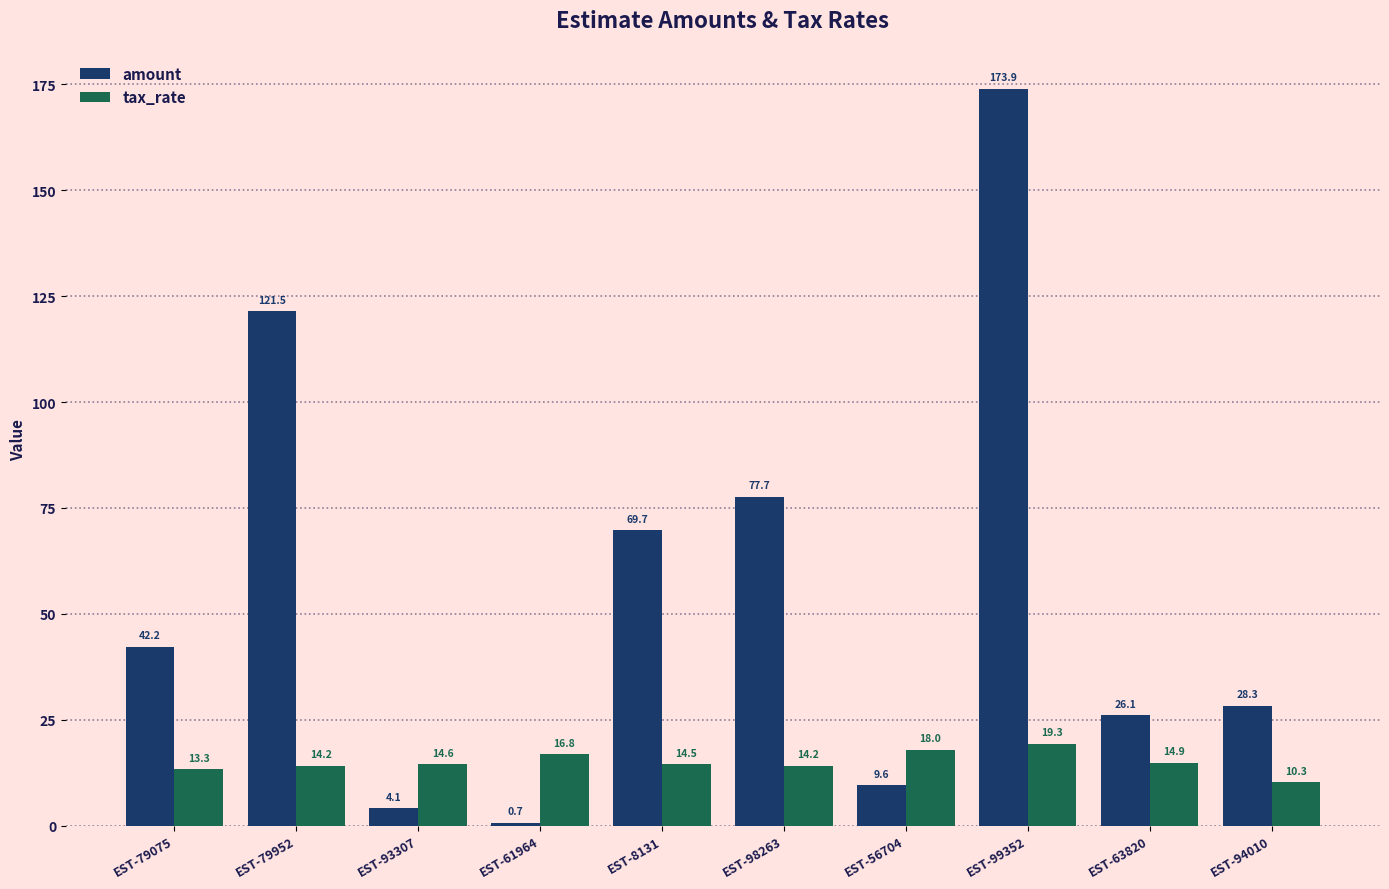

What is the lowest value of the tax_rate series?

10.3